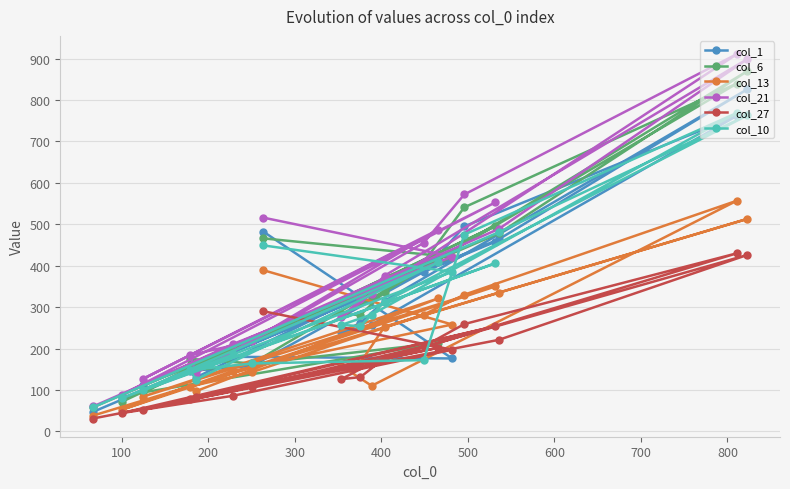

Which series has the largest range (max minus min)?

col_21